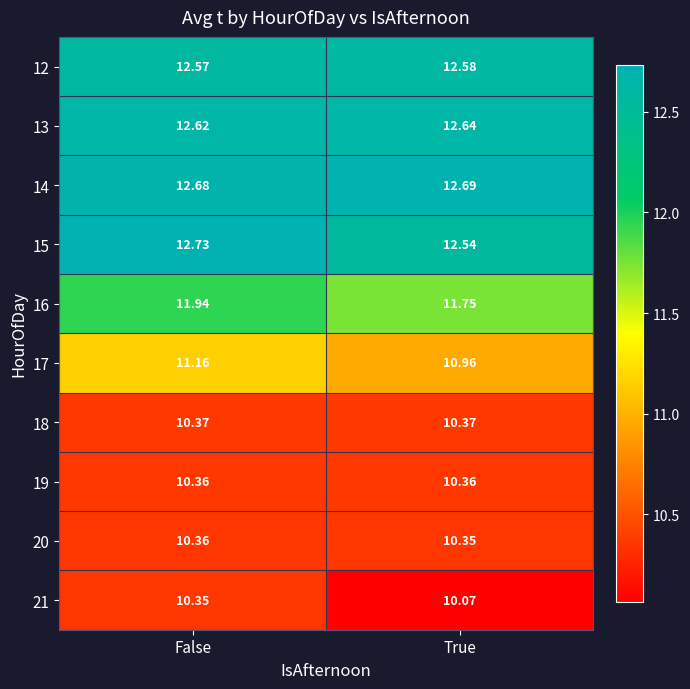

How many categories are shown in the chart?

2